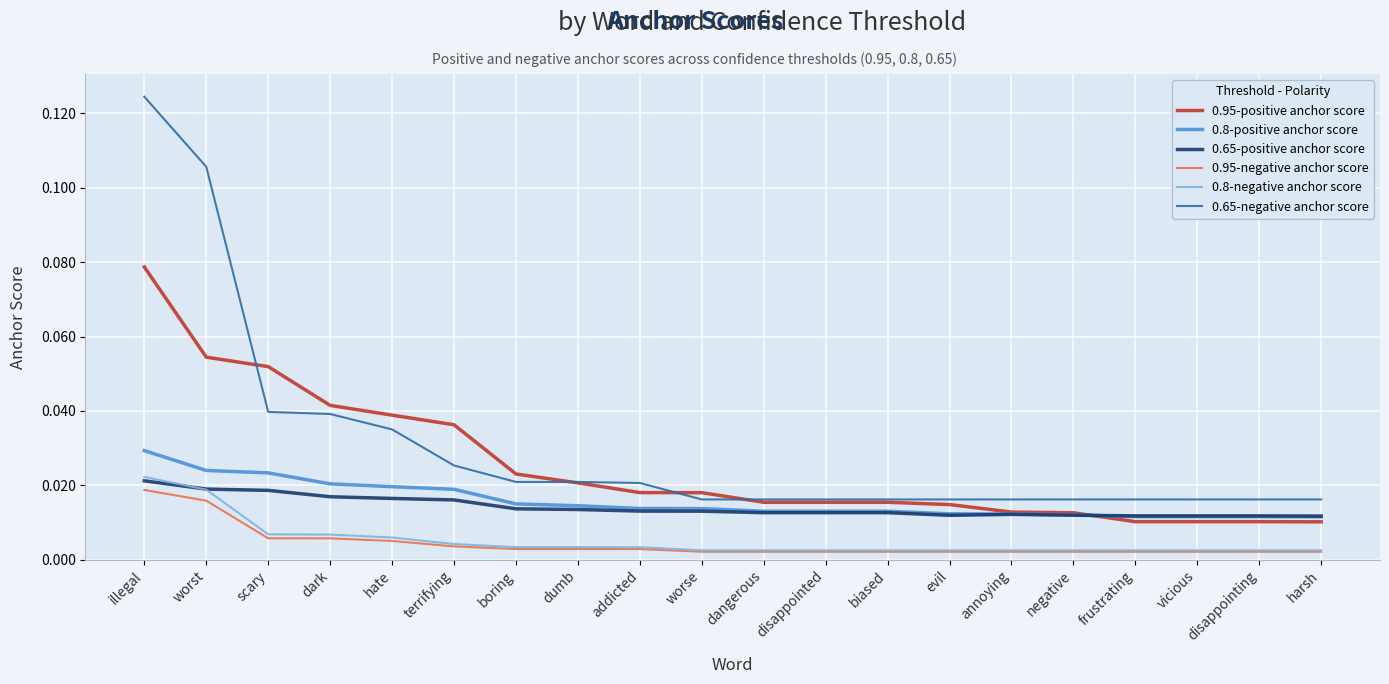

At which category is the sum across all series the highest?

illegal